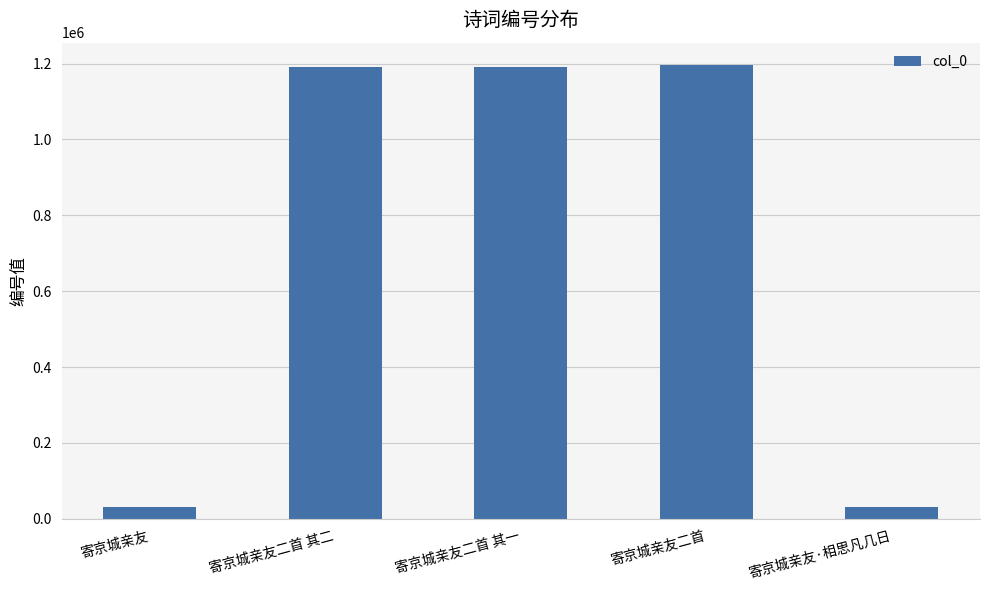

At which label does the data first exceed 1190659?

寄京城亲友二首 其二